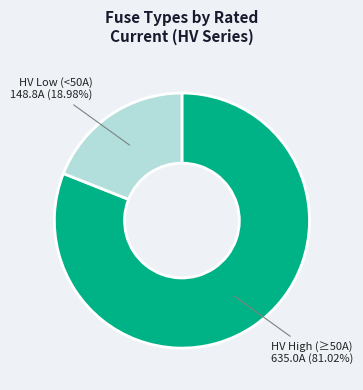

Is the sum of HV High (≥50A) and HV Low (<50A) greater than half?

Yes